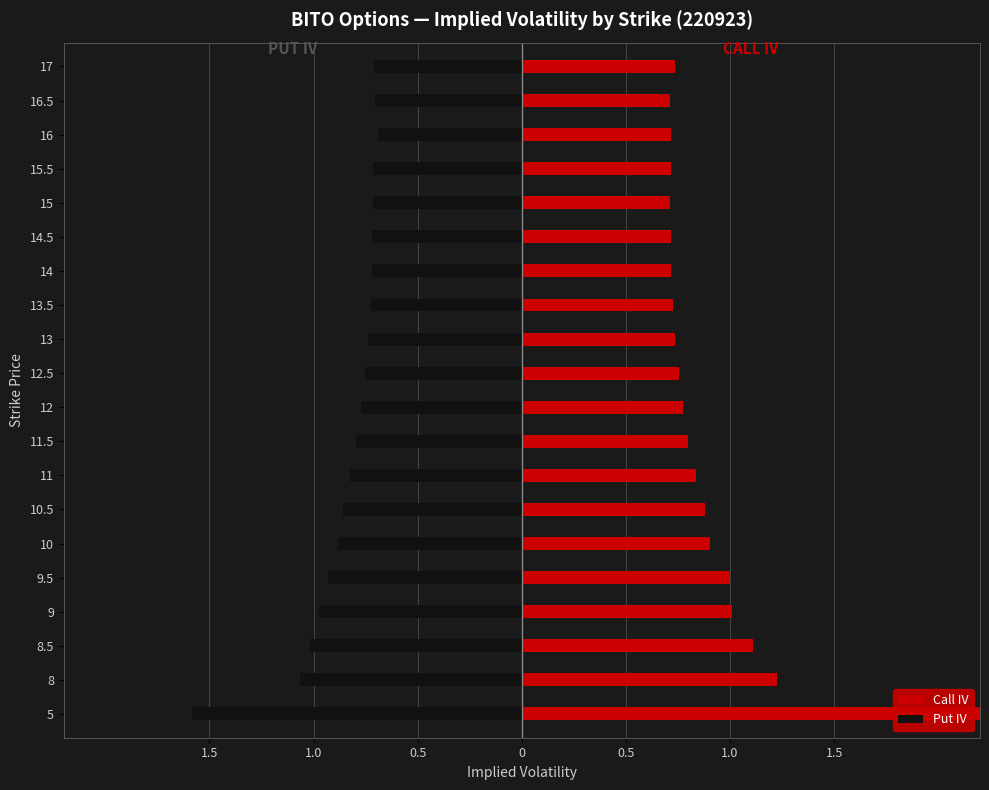

Reading right to left, list all the values displayed in this chart.

Call IV: 0.7	0.7	0.7	0.7	0.7	0.7	0.7	0.7	0.7	0.8	0.8	0.8	0.8	0.9	0.9	1.0	1.0	1.1	1.2	2.9
Put IV: -0.7	-0.7	-0.7	-0.7	-0.7	-0.7	-0.7	-0.7	-0.7	-0.8	-0.8	-0.8	-0.8	-0.9	-0.9	-0.9	-1.0	-1.0	-1.1	-1.6